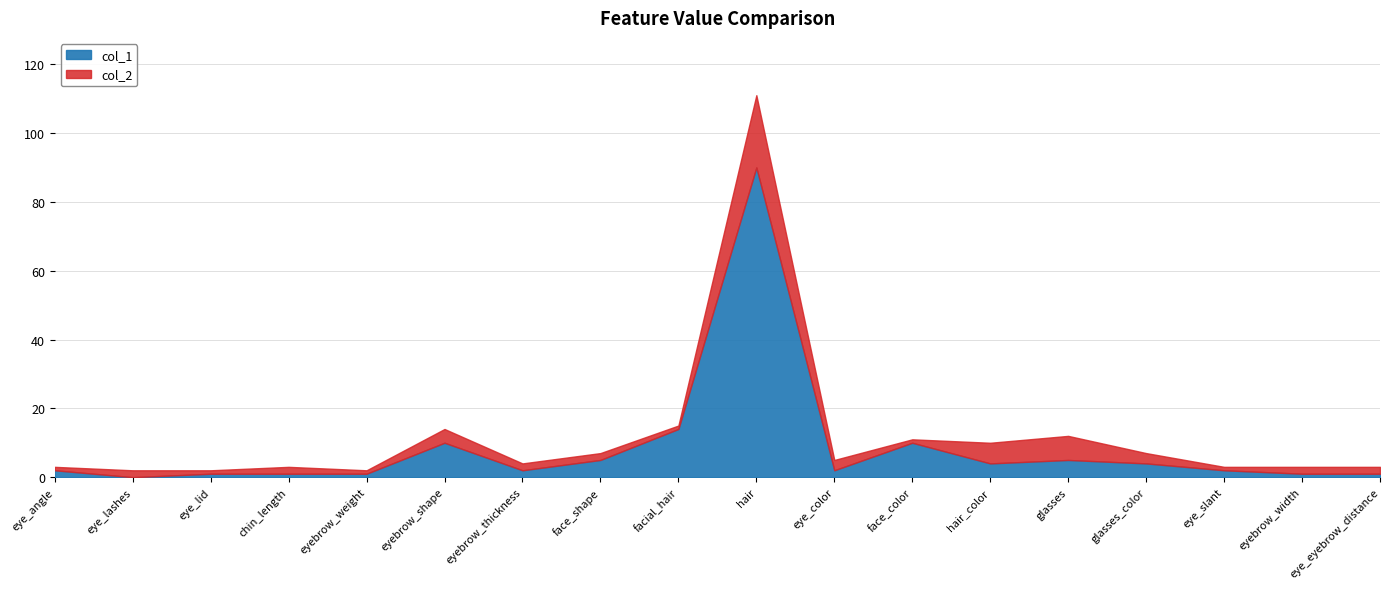

Rank the series at eye_eyebrow_distance from lowest to highest value.

col_1, col_2